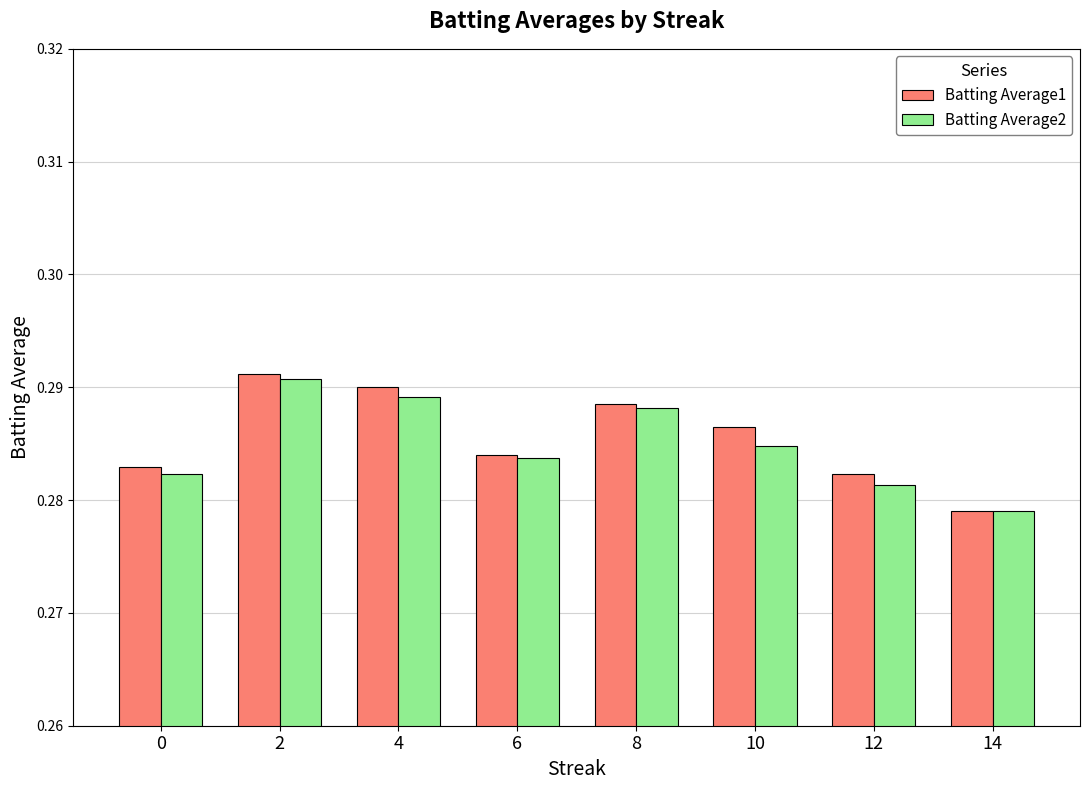

The Batting Average1 series shows 0.4 at 6. True or false?

False